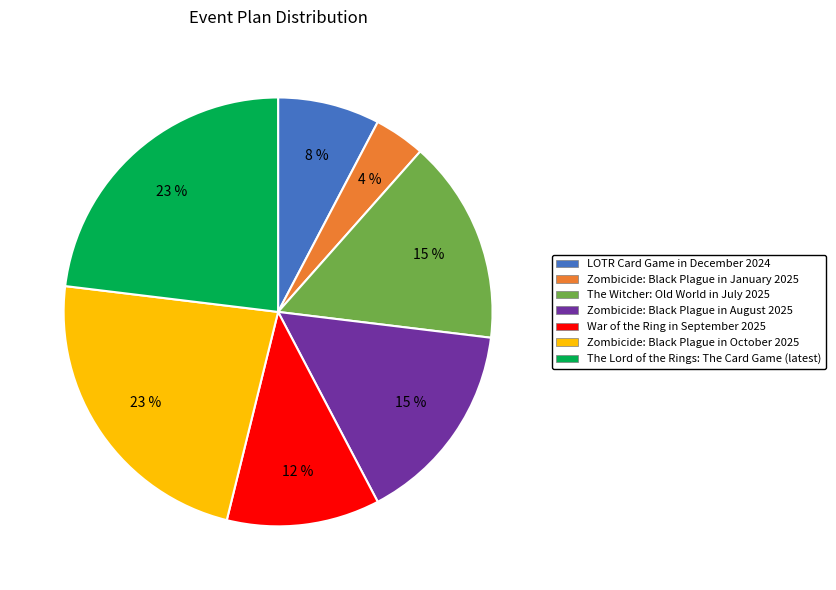

What is the ratio of the value at LOTR Card Game in December 2024 to the value at The Witcher: Old World in July 2025?

0.5